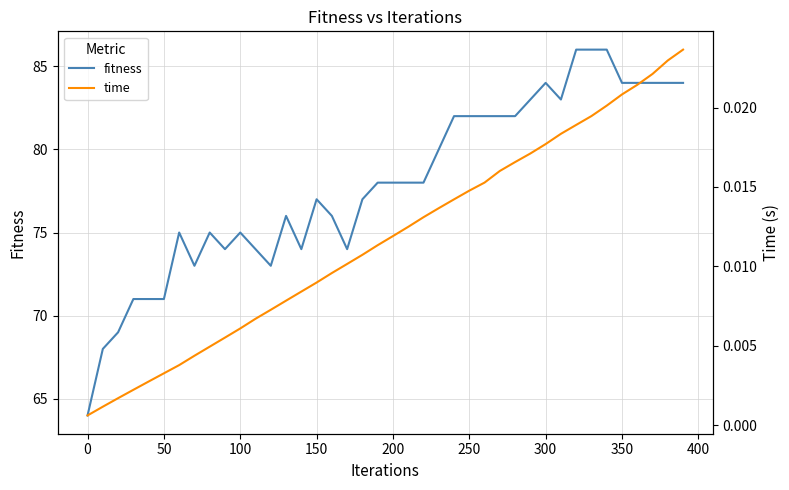

What is the greatest value displayed?

86.0